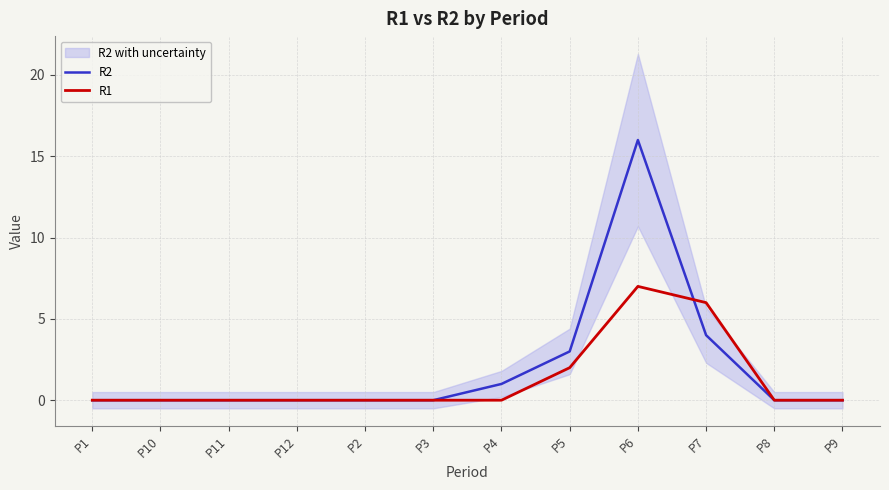

How many lines are shown in the chart?

2